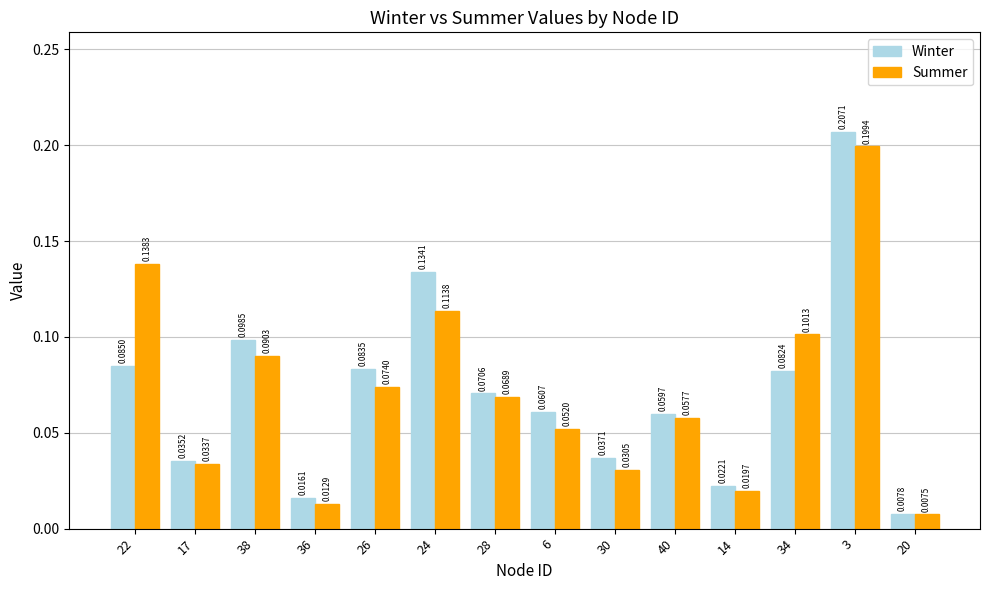

At 24, list the series in order from largest to smallest.

Winter, Summer